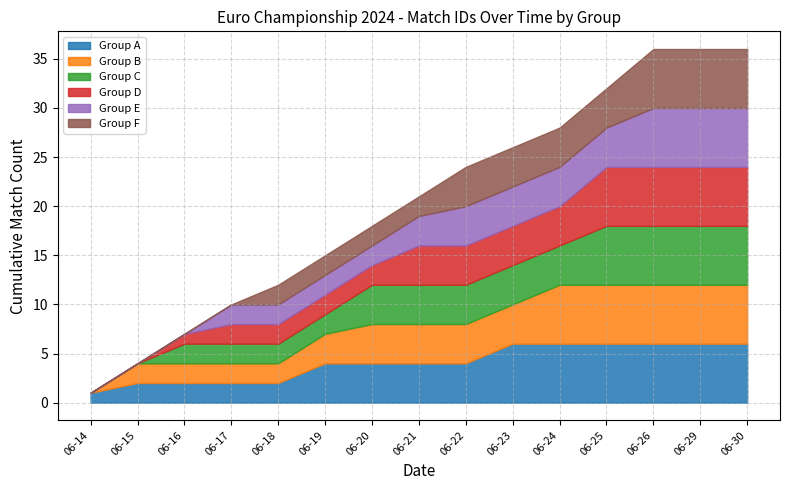

What is the maximum value for Group A?

6